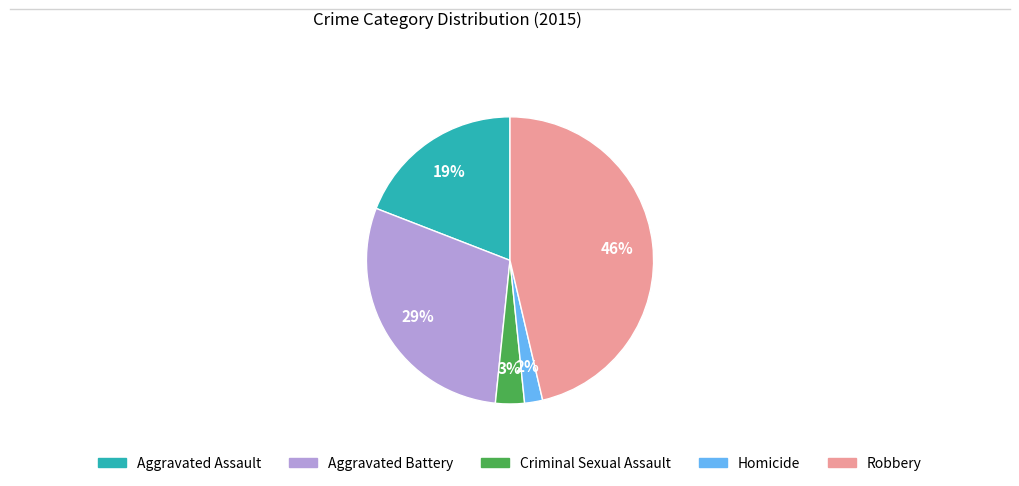

To the nearest percent, what is the combined percentage of Aggravated Assault and Criminal Sexual Assault?

22%